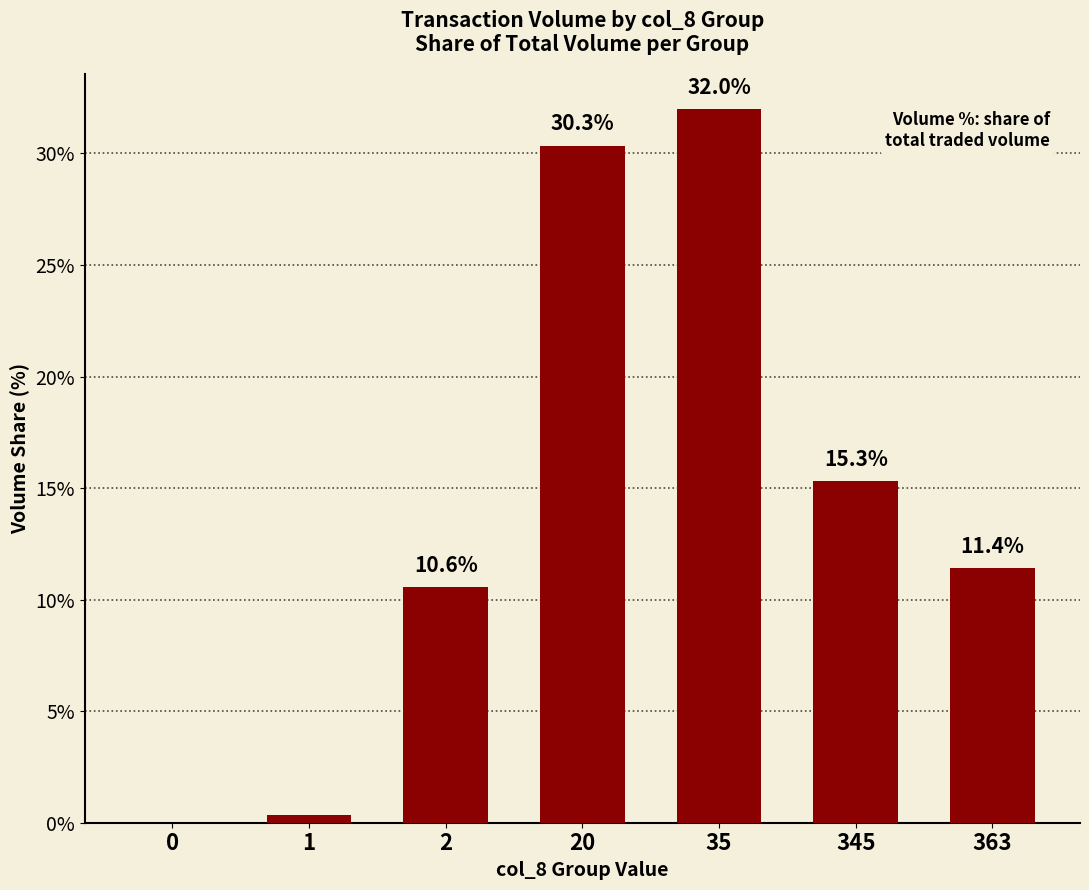

How many categories are shown in the chart?

7